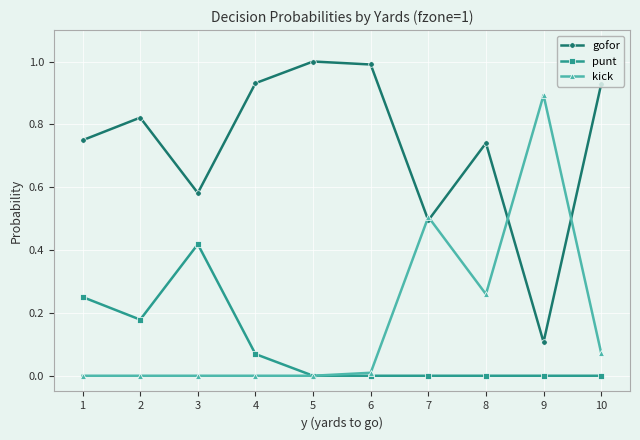

The punt series shows 0.2 at 8. True or false?

False